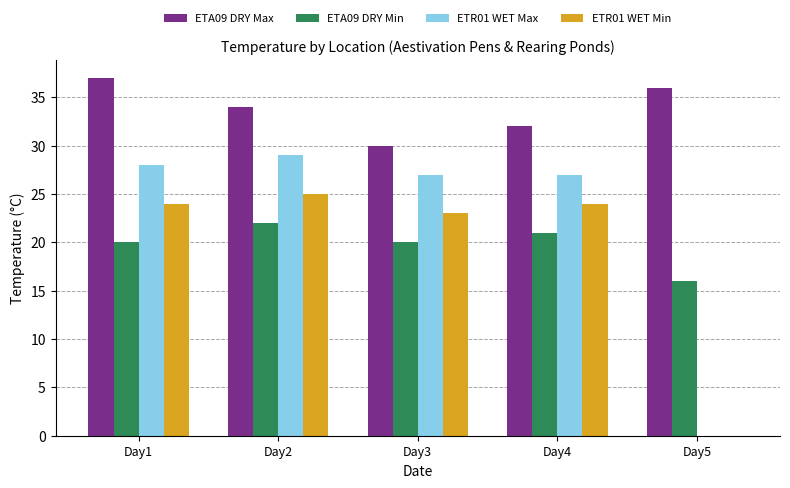

The ETA09 DRY Max series shows 64 at Day5. True or false?

False